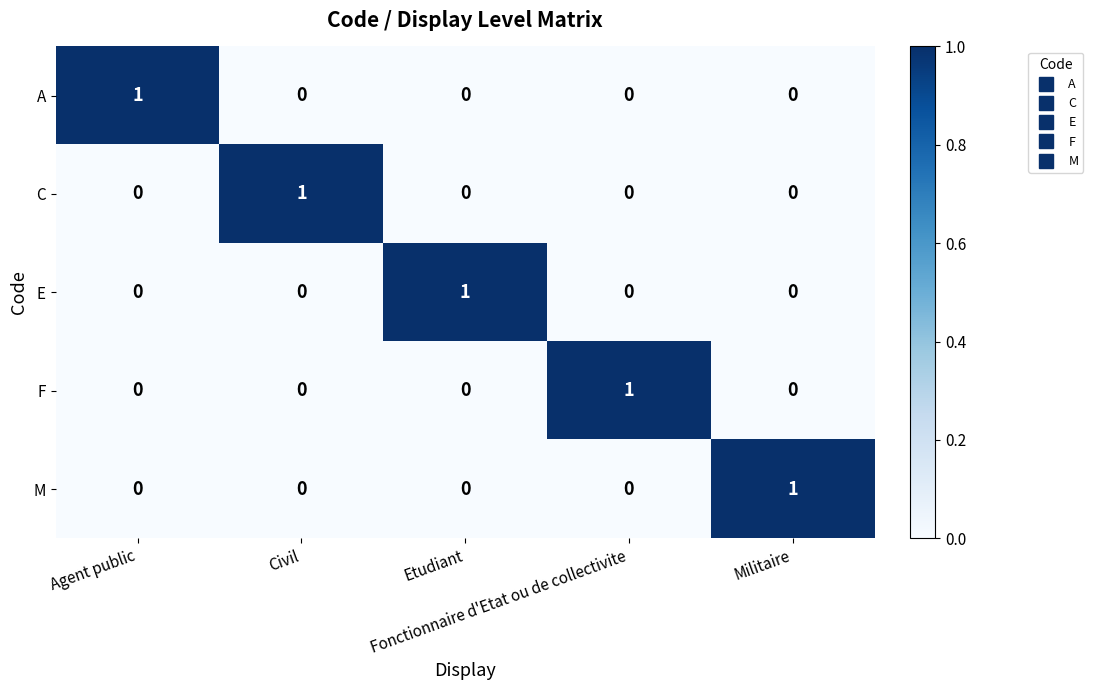

Count the F values in the range 0 to 1.

5